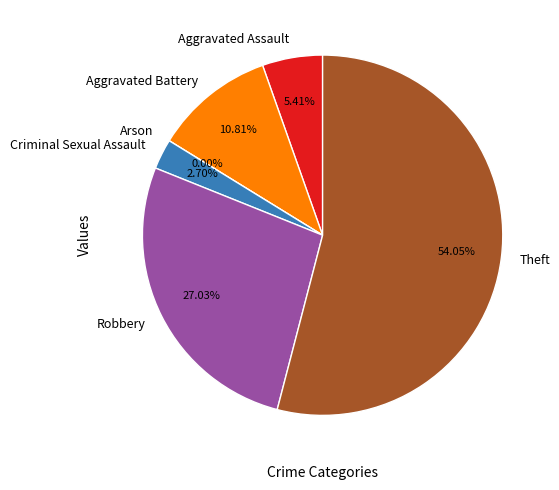

To the nearest percent, what is the difference between the largest and smallest slice percentages?

54%